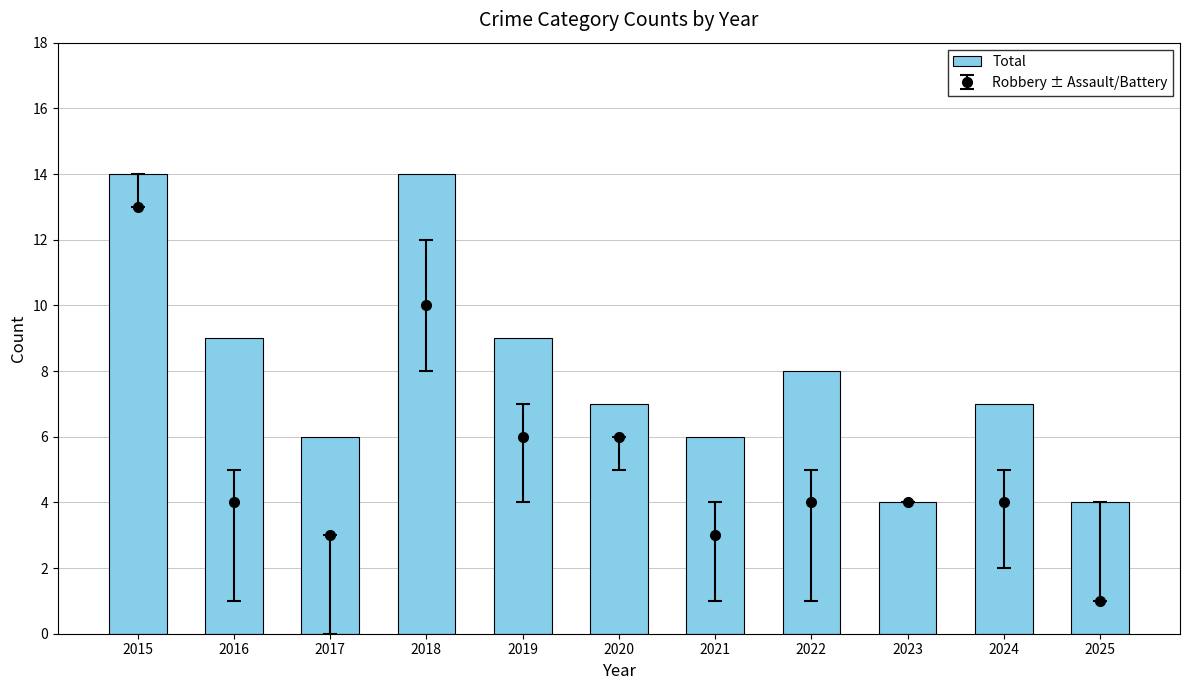

What is the sum of the values at 2017 and 2020?

13